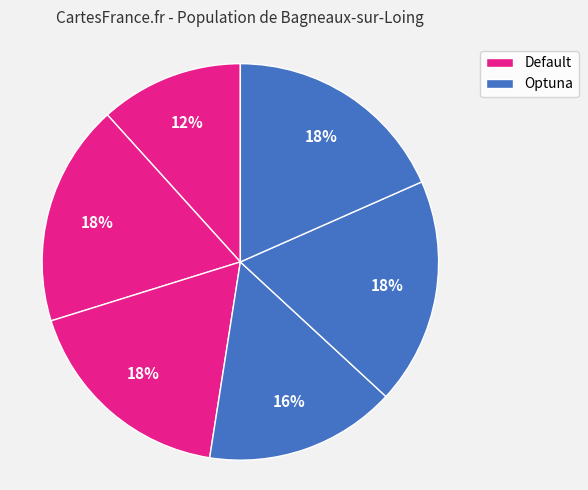

Count the number of slices in the pie.

6